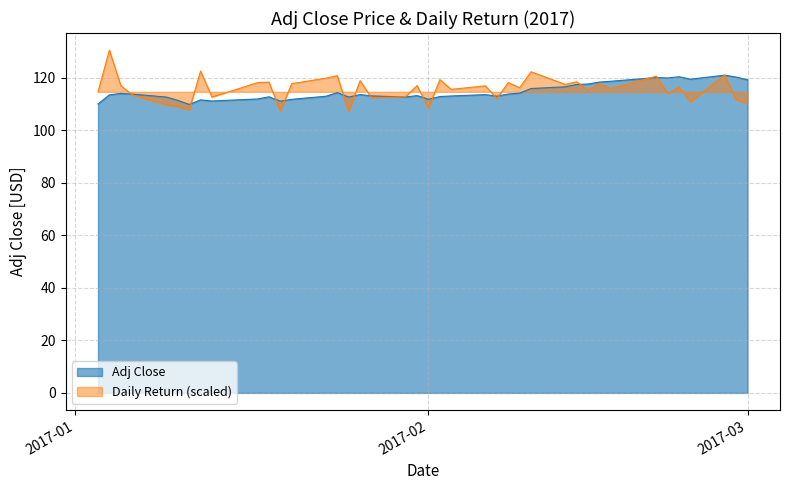

Which series has the largest range (max minus min)?

Daily Return (scaled)